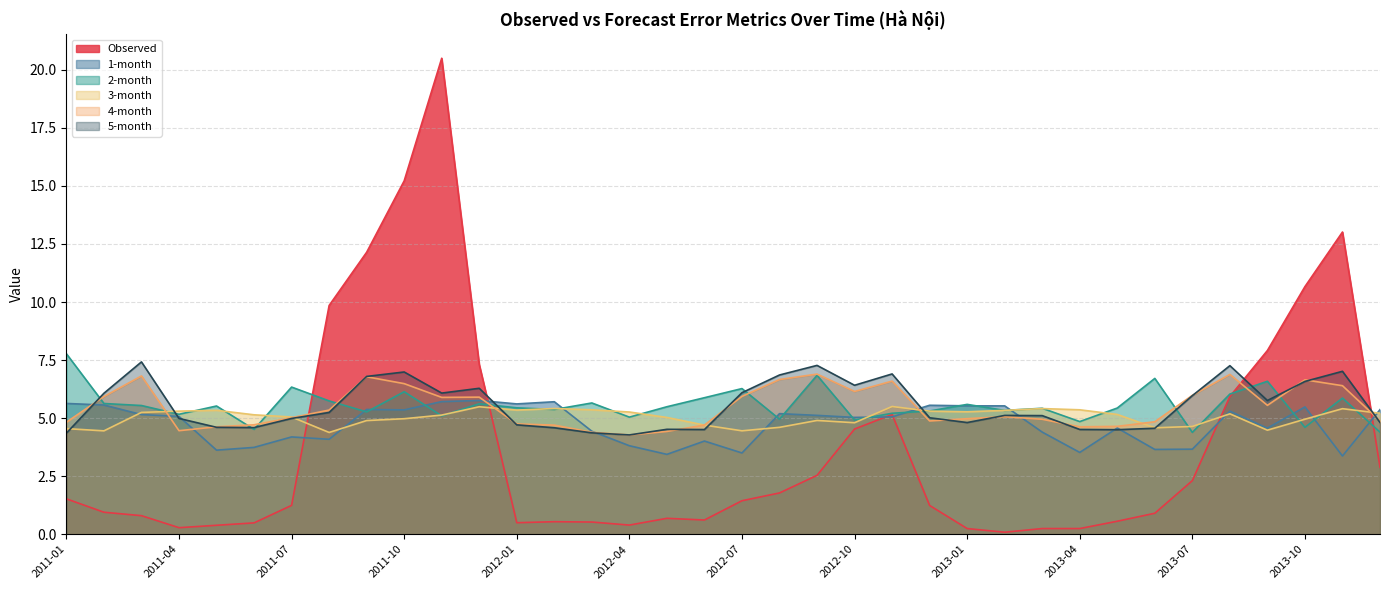

At which category does 1-month reach its first local valley?

2011-05